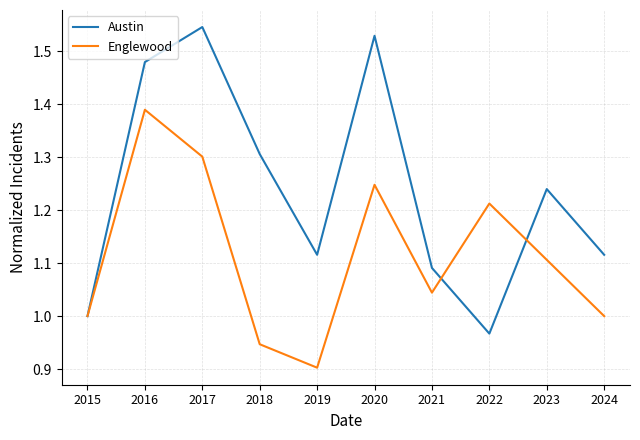

At which label does Austin reach its peak?

2017